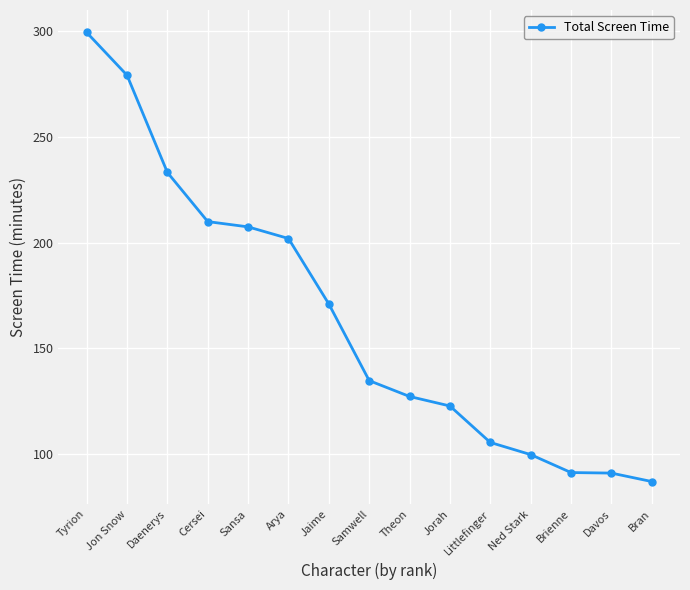

Which category has the lowest value across all series?

Bran